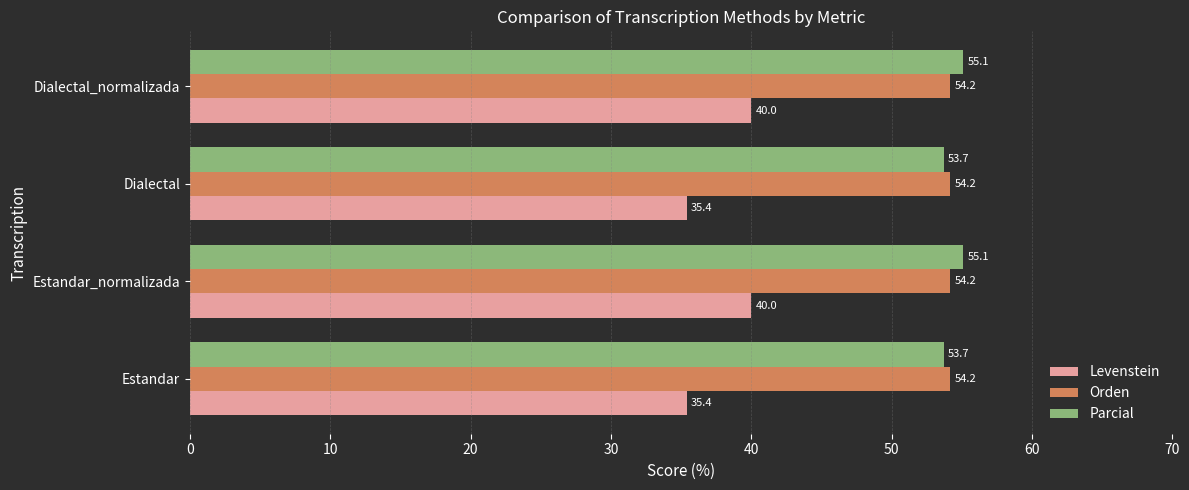

Which series has the widest spread of values?

Levenstein